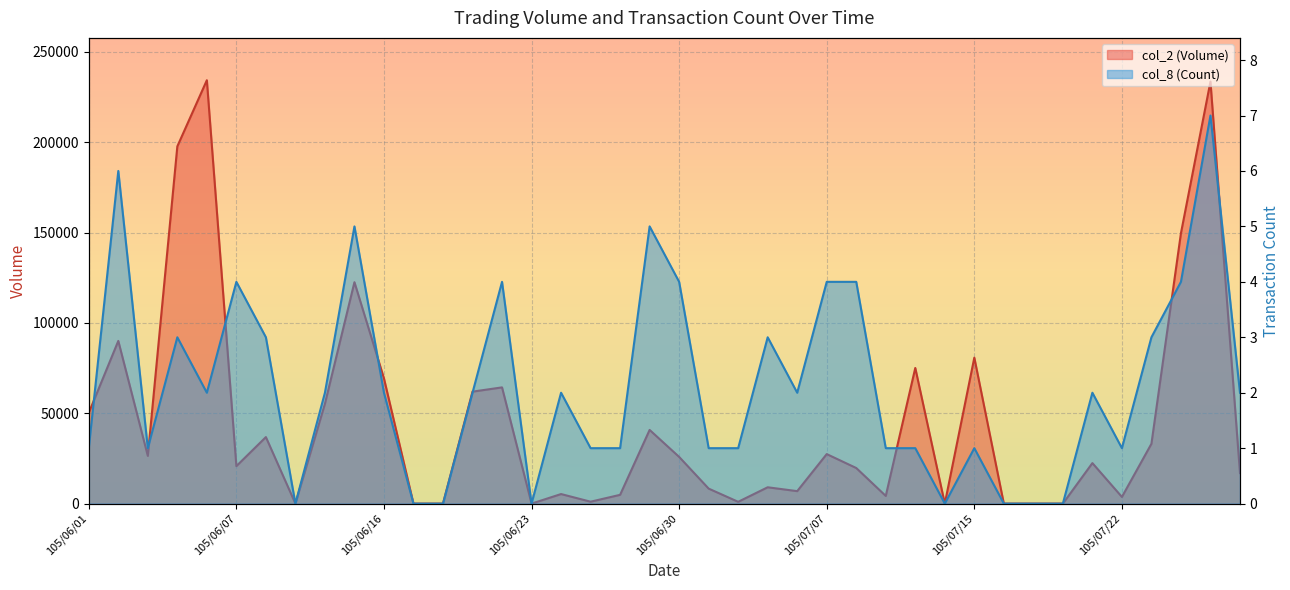

What is the value of the col_2 (Volume) point at the 22nd from the left?

8300